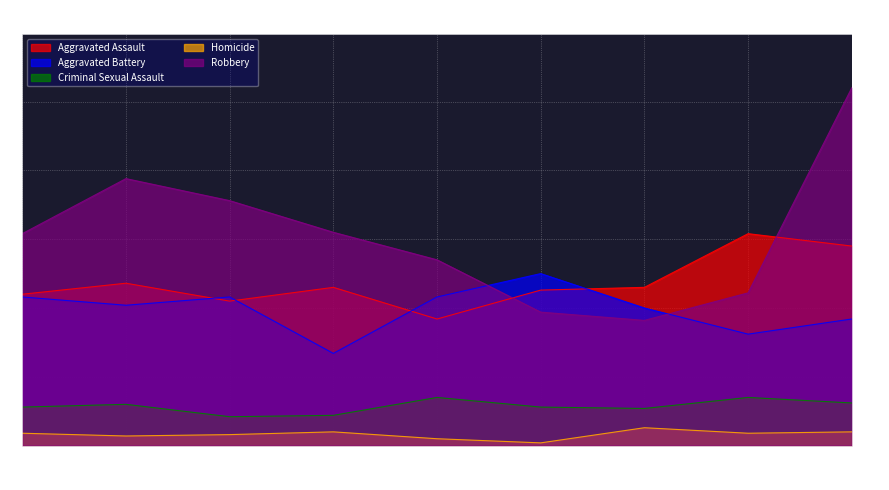

How many lines are shown in the chart?

5